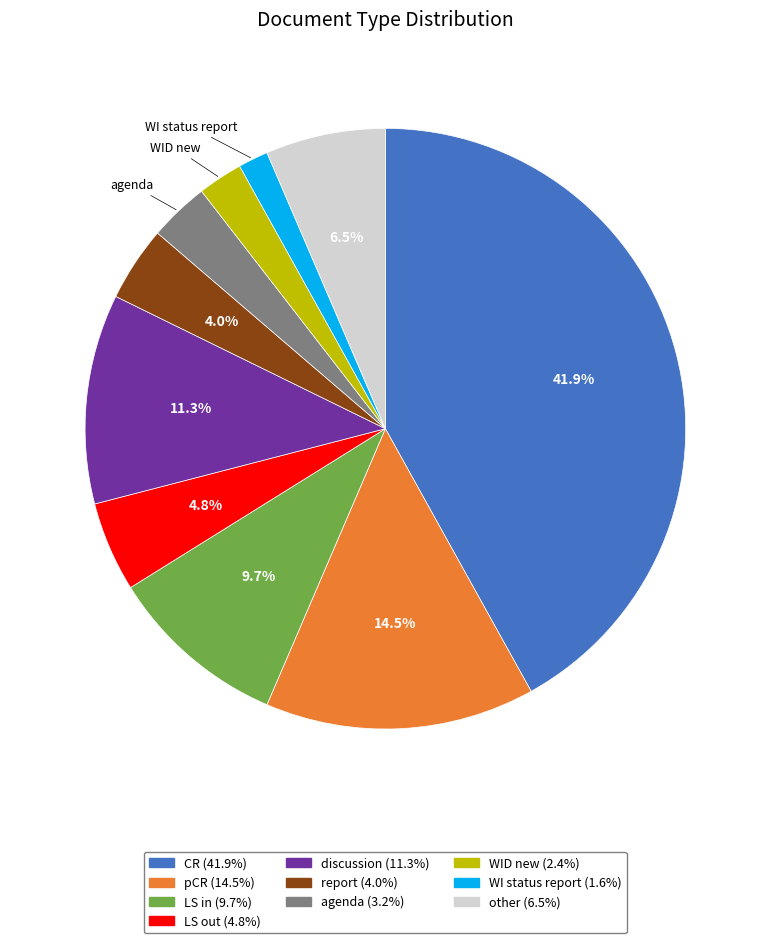

Between LS in and WI status report, which is larger?

LS in